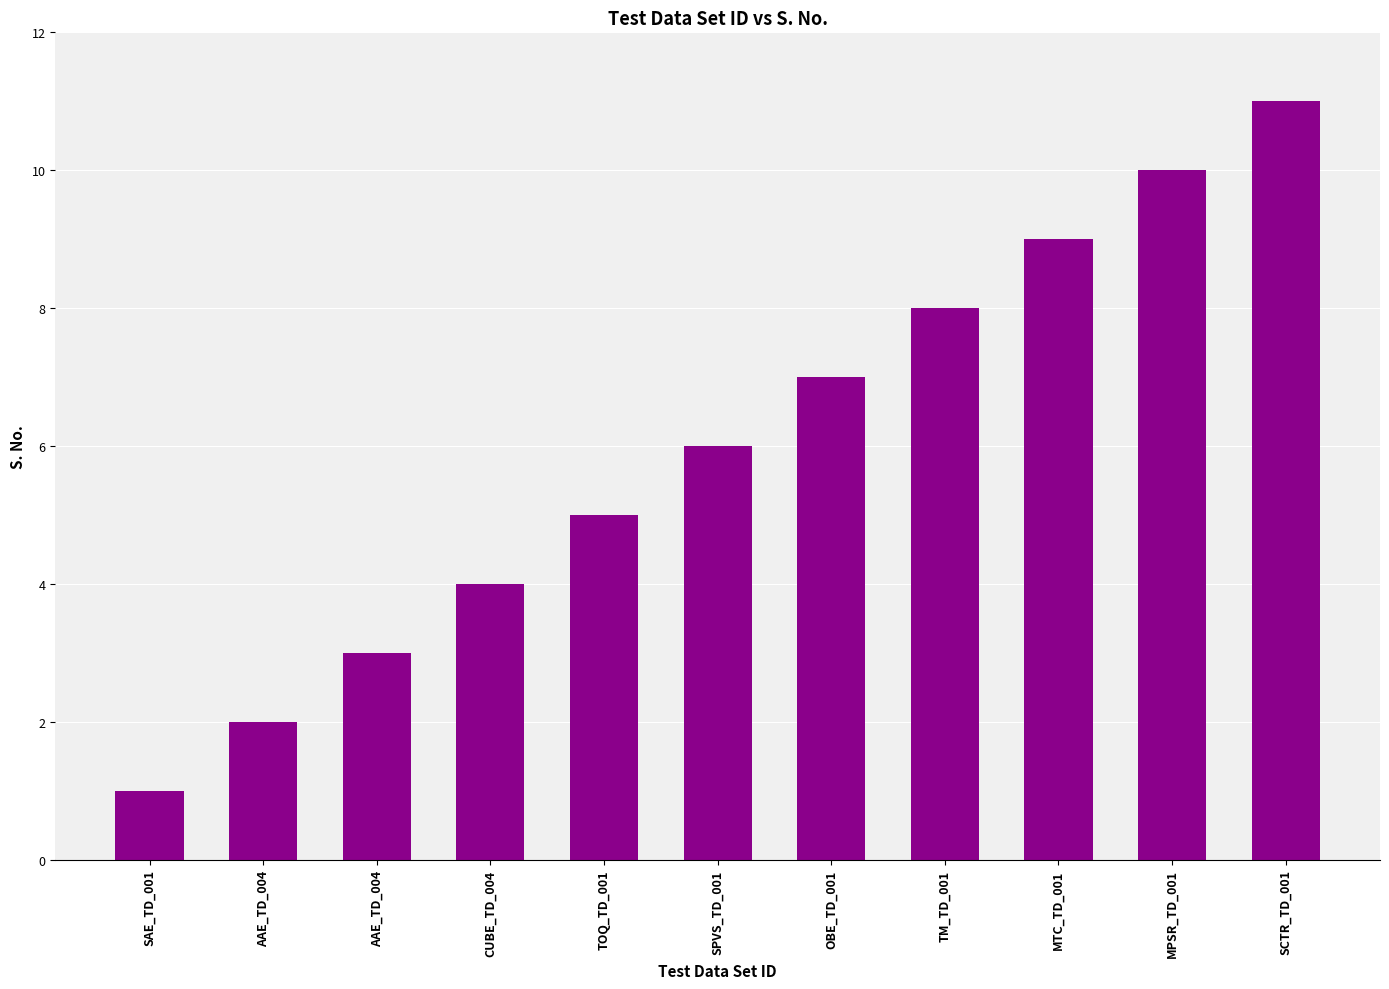

How many data points does each series have?

11